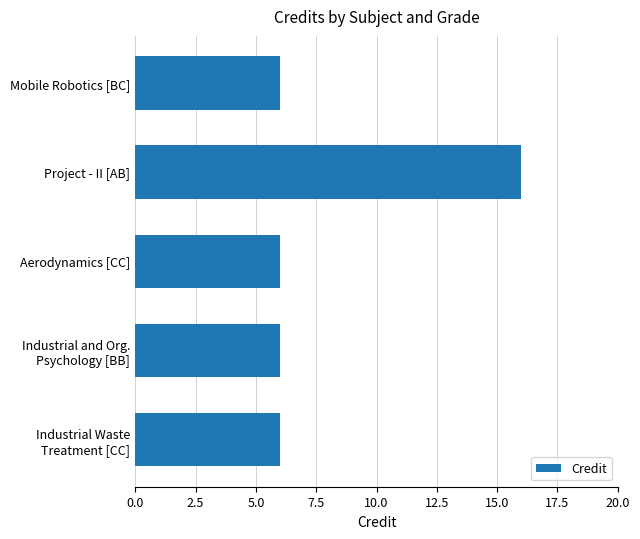

Is it true that the value at Mobile Robotics [BC] is 2?

False